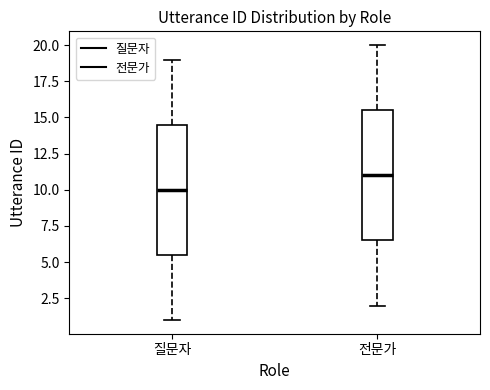

Reading left to right, read every box against the y-axis: the position of its median line, the range the box covers, and the ends of its whiskers. The values are not printed on the chart, so give them approximately, as read against the axis.

질문자: median 10.0, box 5.5 to 14.5, whiskers 1.0 to 19.0
전문가: median 11.0, box 6.5 to 15.5, whiskers 2.0 to 20.0